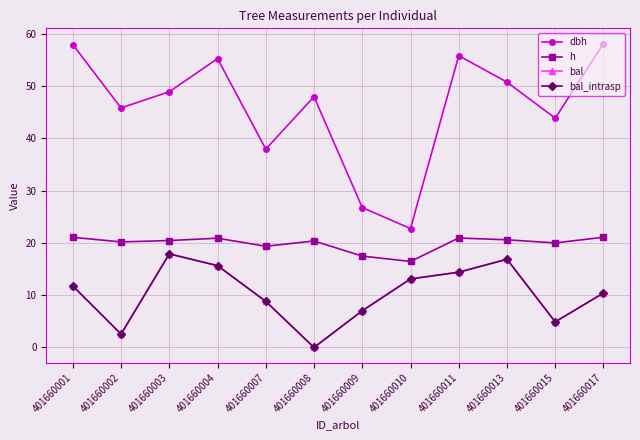

Does the chart have visible grid lines?

Yes